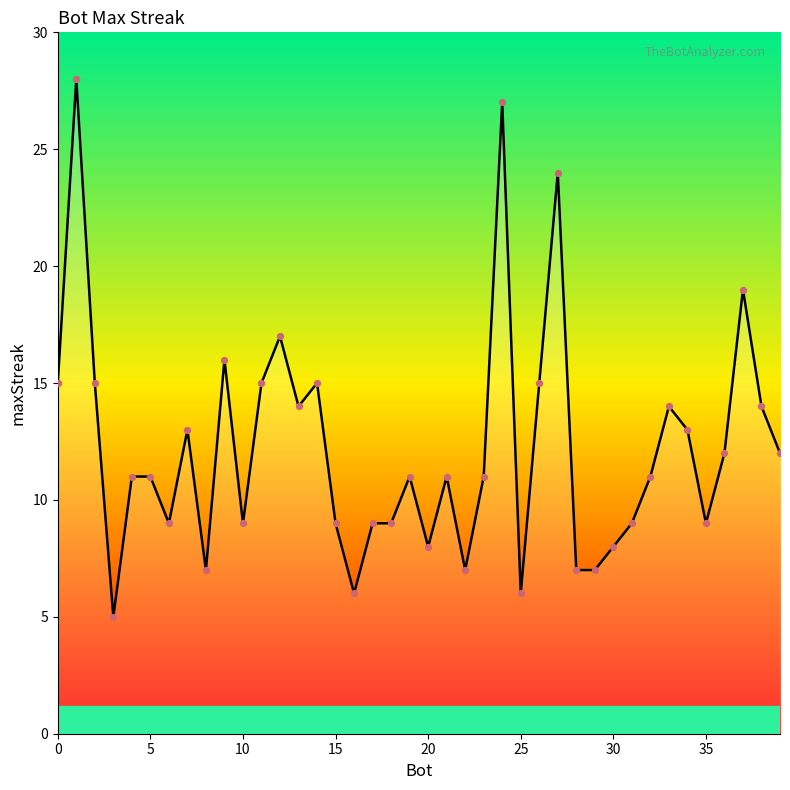

What is the maximum value shown in the chart?

28